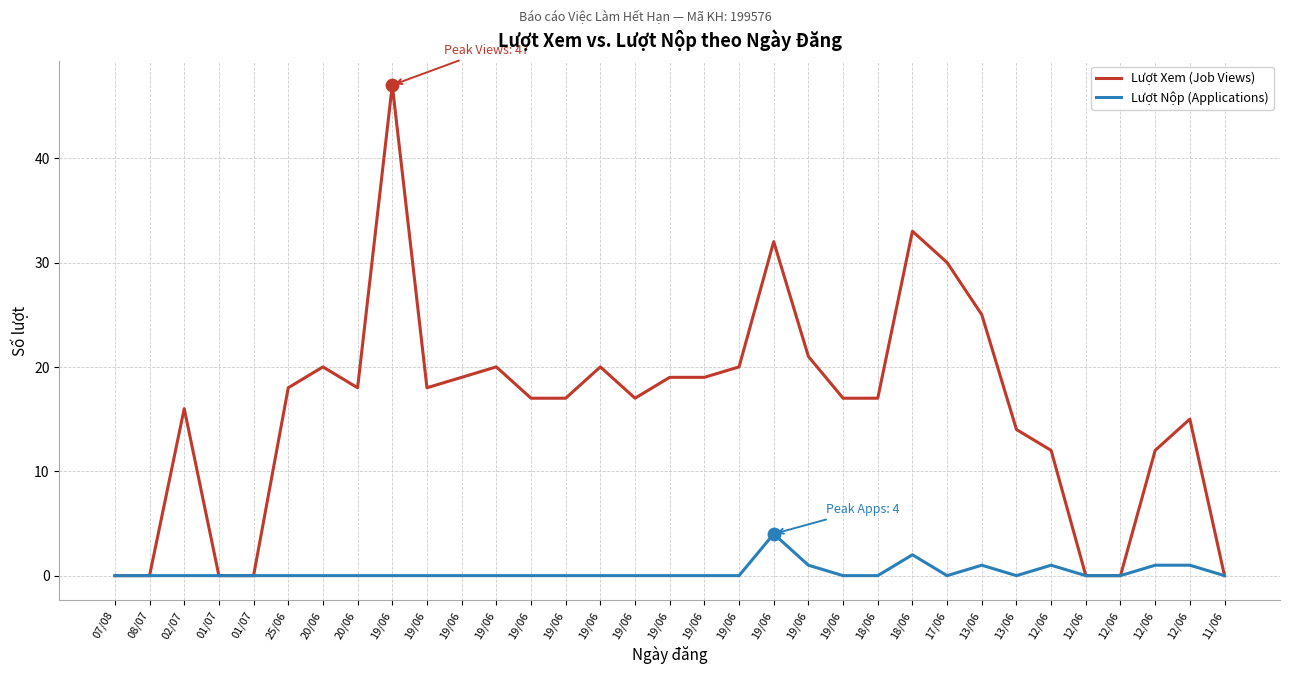

What is the total value across all series at 17/06?

30